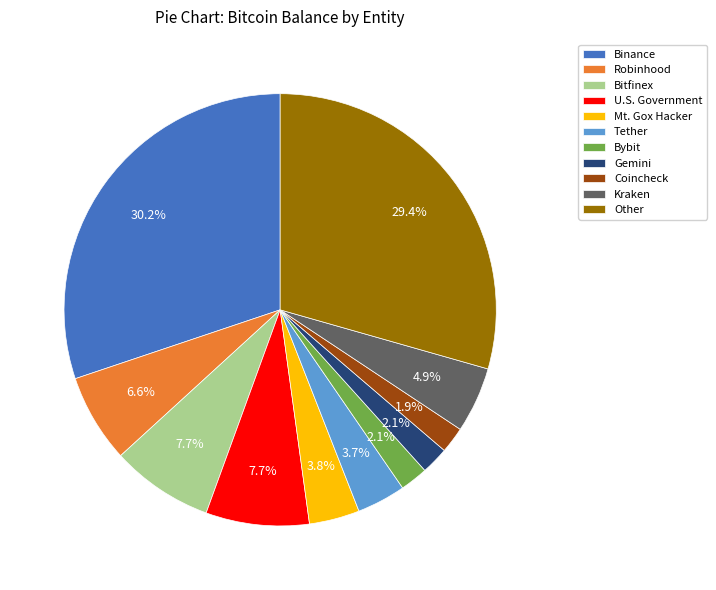

Is it true that Kraken is 19% of the pie?

False